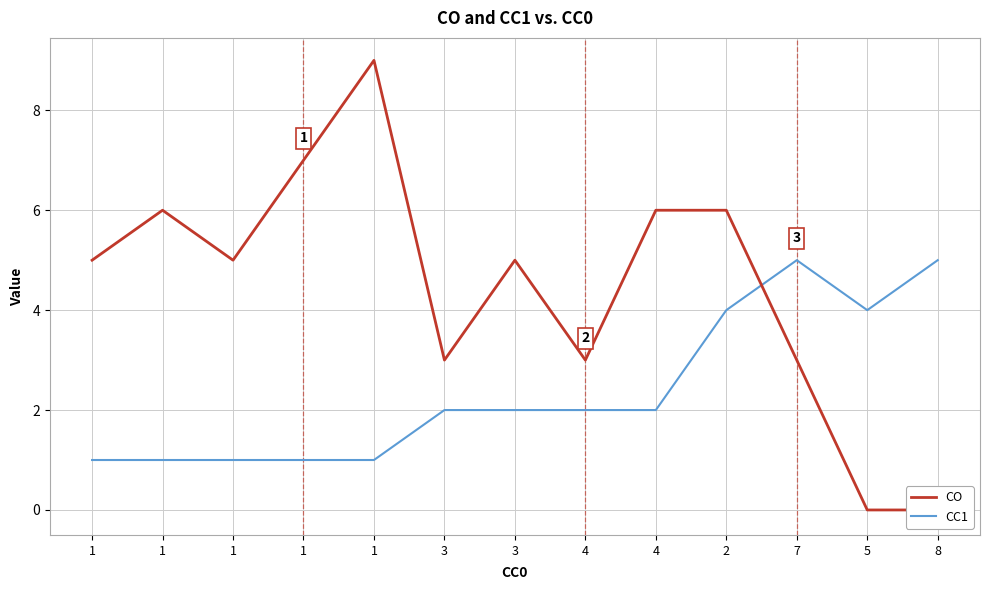

What is the sum of all CC1 values?

31